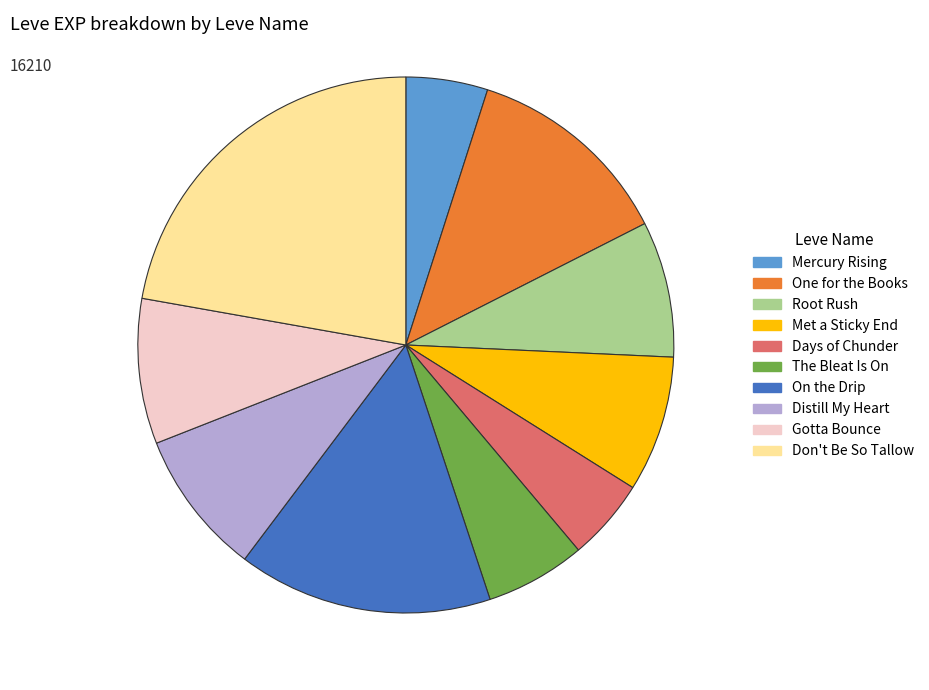

Is it true that Days of Chunder is 5% of the pie?

True